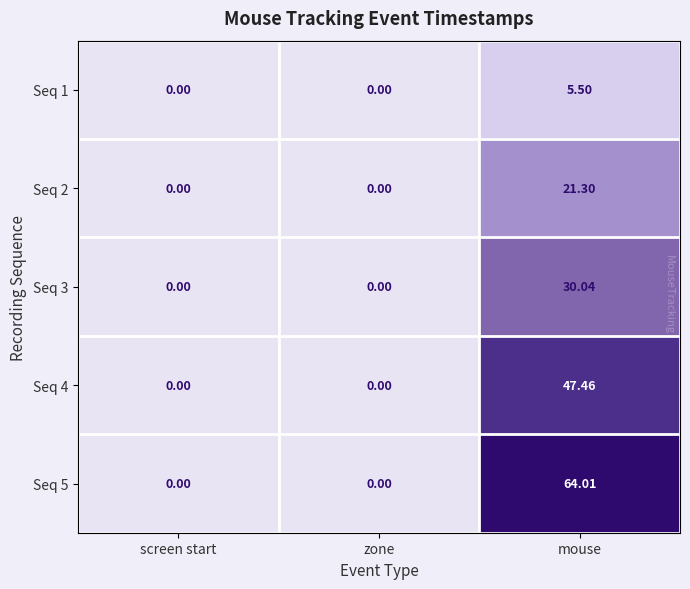

Which category has the highest value in the Seq 2 series?

mouse